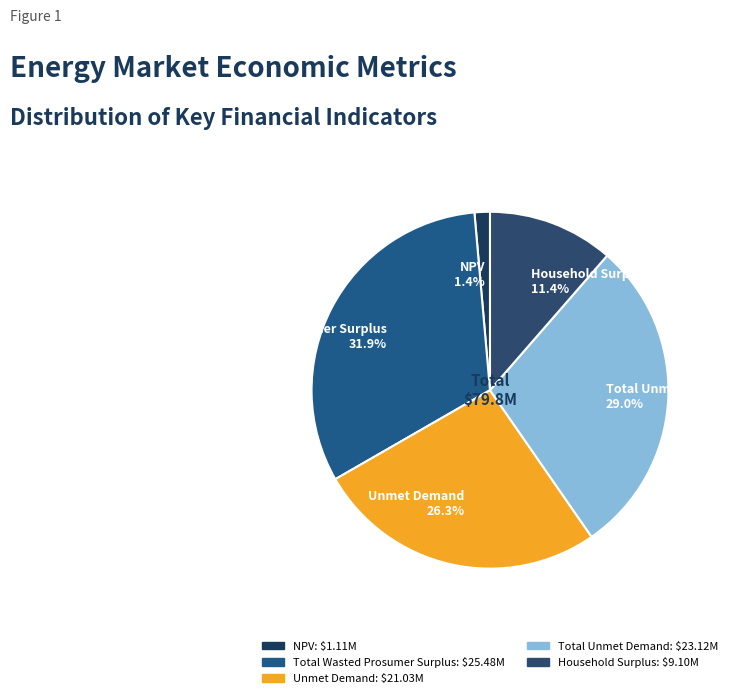

Rank the categories by value from lowest to highest.

NPV, Household Surplus, Unmet Demand, Total Unmet Demand, Total Wasted Prosumer Surplus